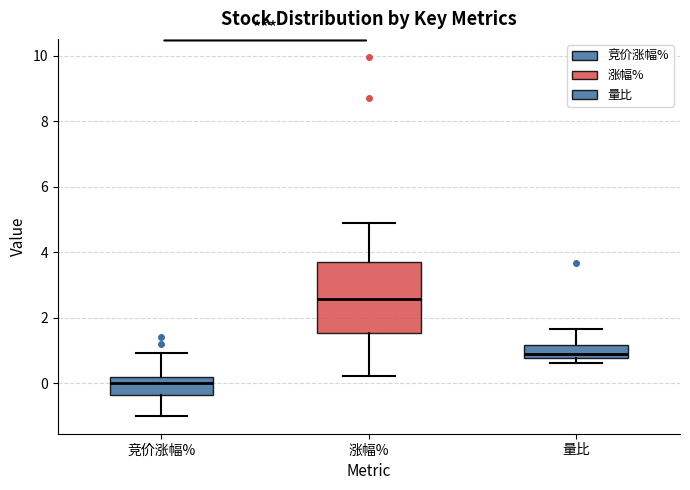

Which box's median line is the highest?

涨幅%